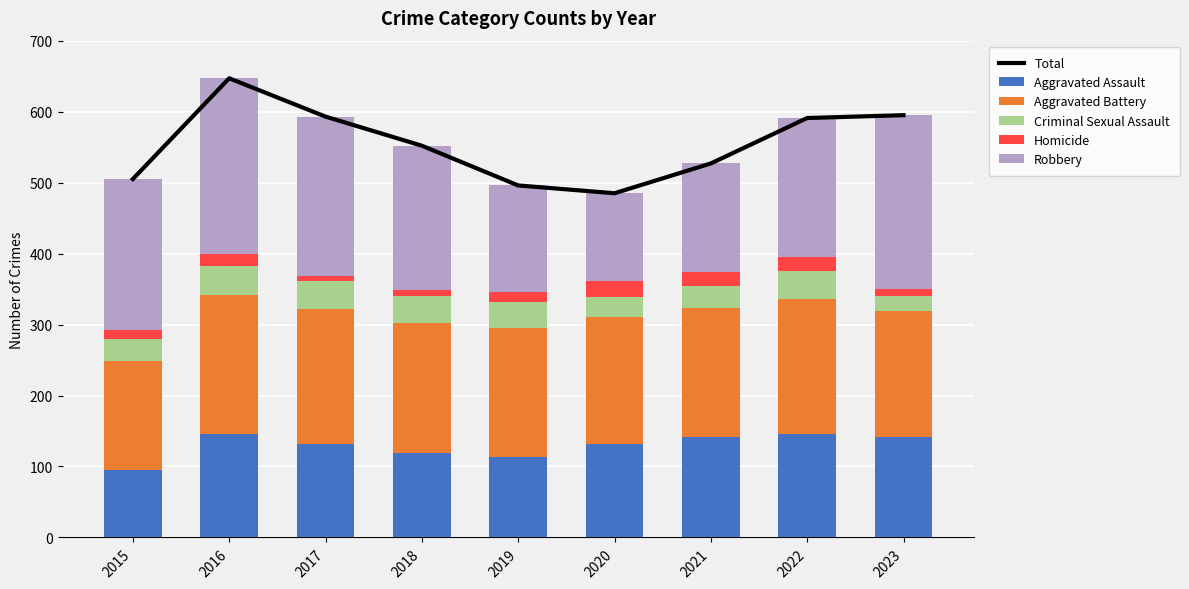

Which series has the widest spread of values?

Total